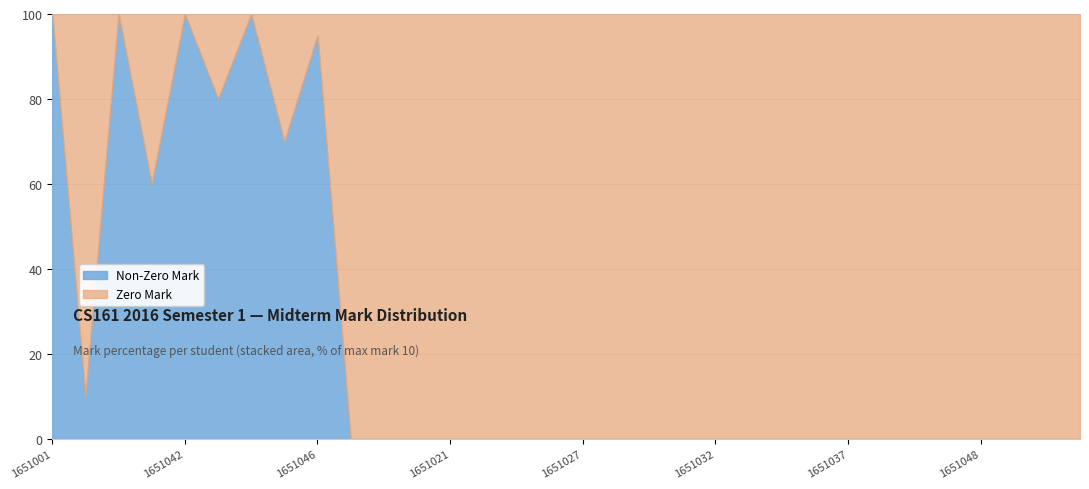

What is the total value across all series at 1651032?

100